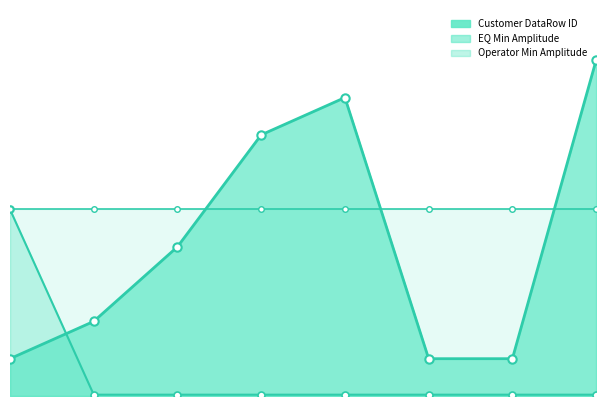

Which has a higher value, 1 or 8?

8